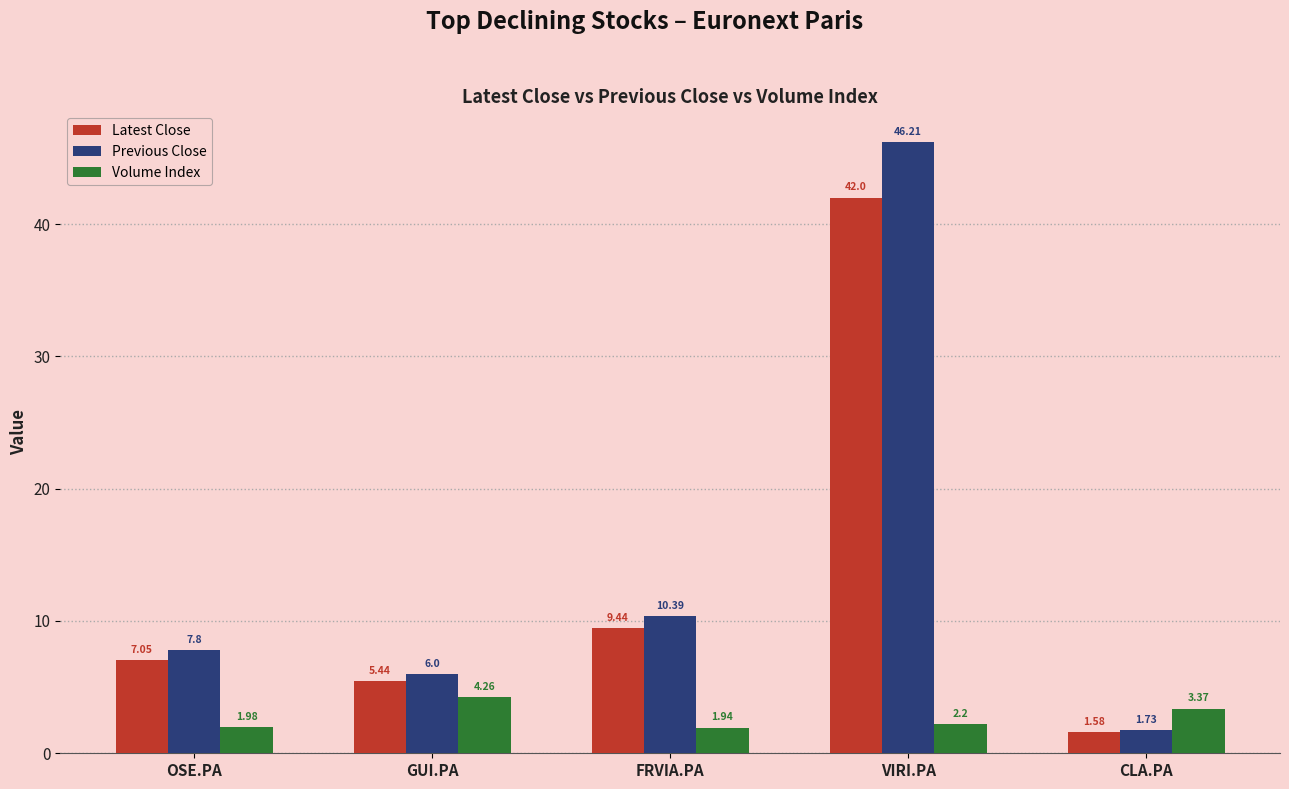

What is the difference between the second highest and second lowest values in the Volume Index series?

1.4